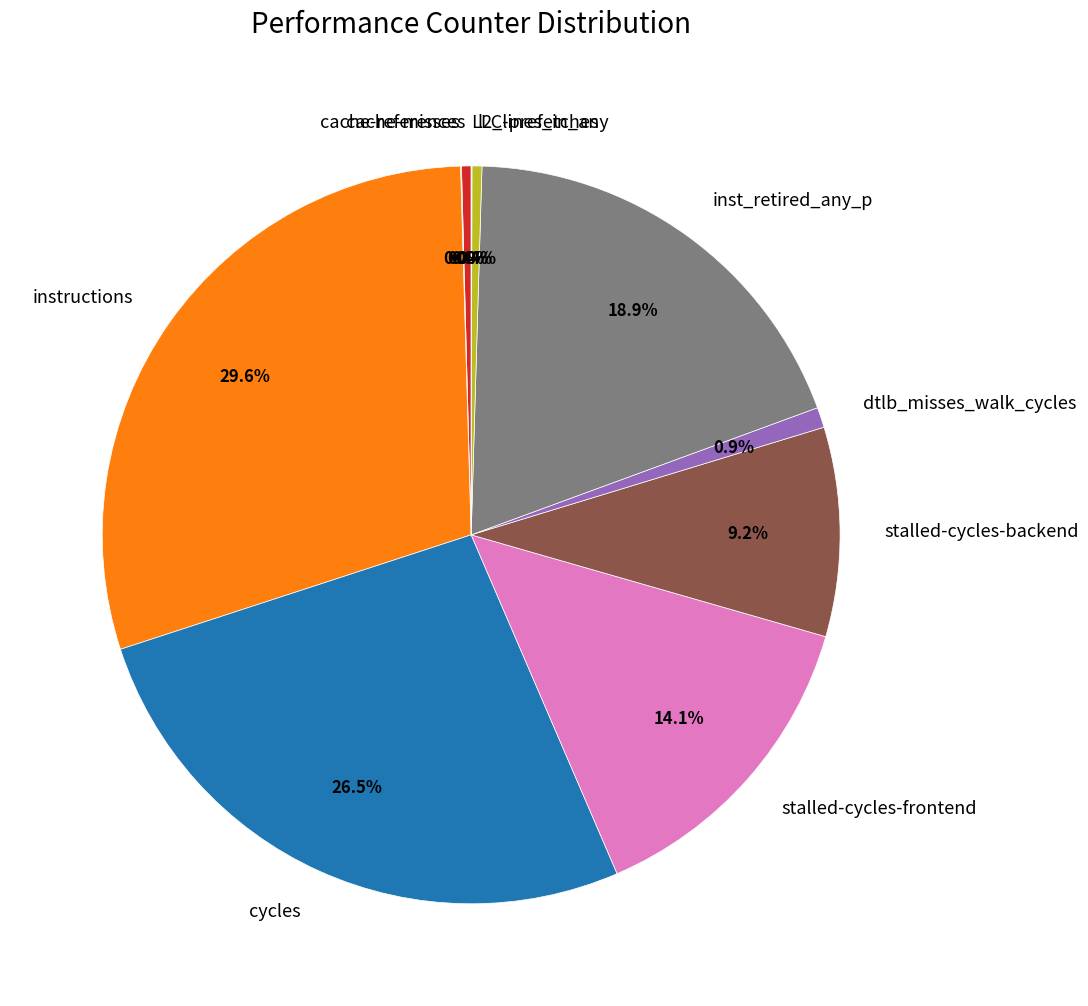

Does stalled-cycles-frontend account for over 50% of the chart?

No